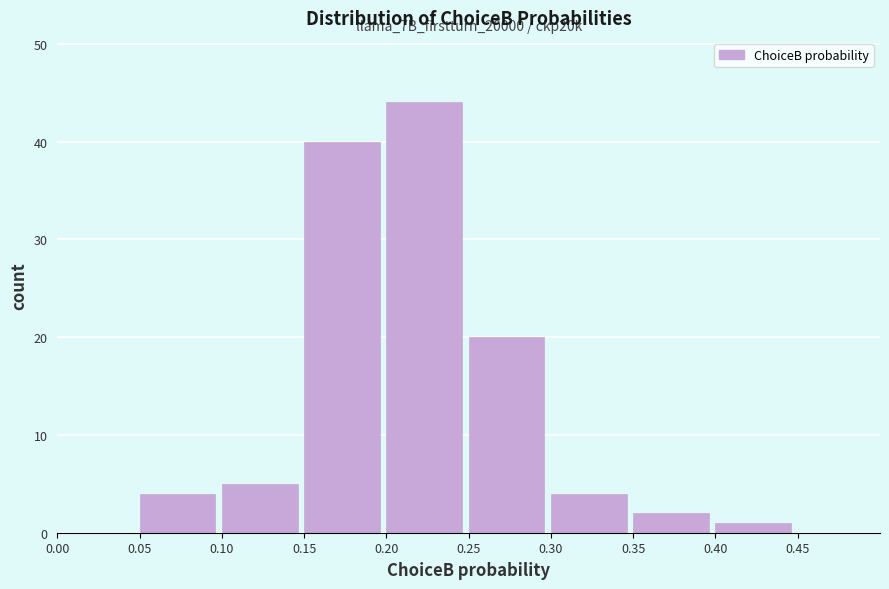

Which range on the x-axis has the tallest bar?

0.20 to 0.25